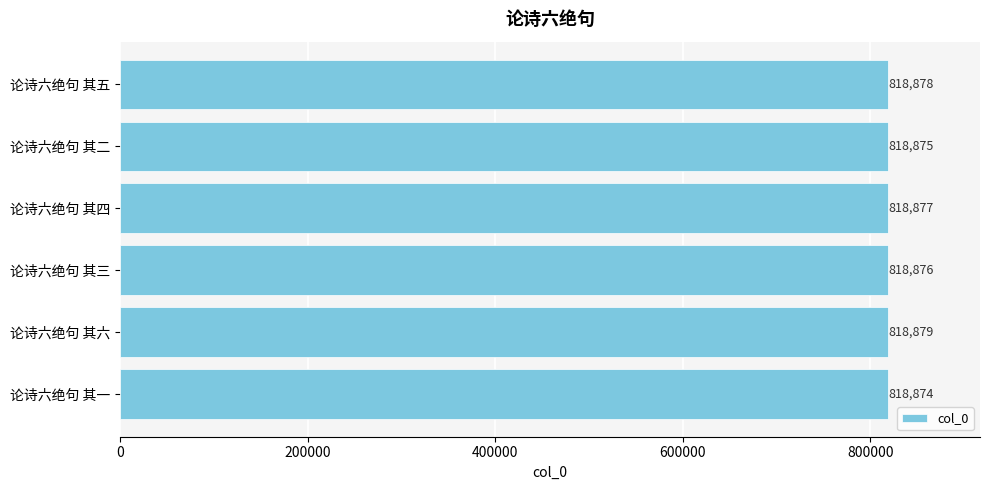

What is the approximate value at 论诗六绝句 其四?

818877